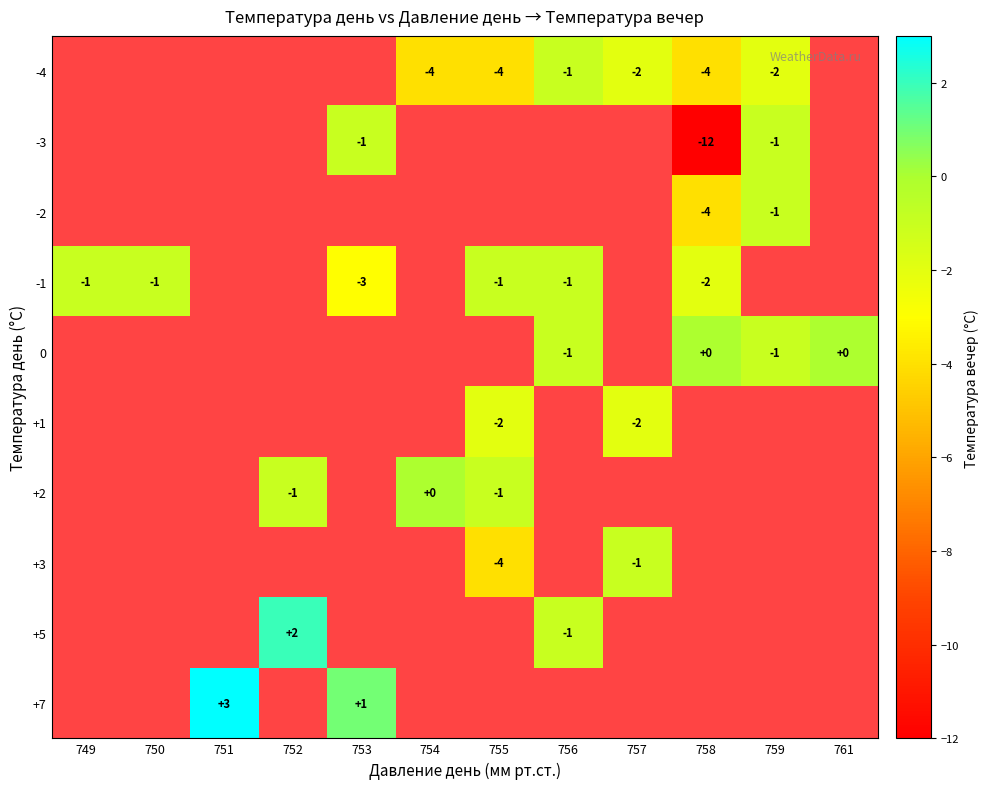

Is the value of +7 at 751 greater than the value of -4 at 749?

No